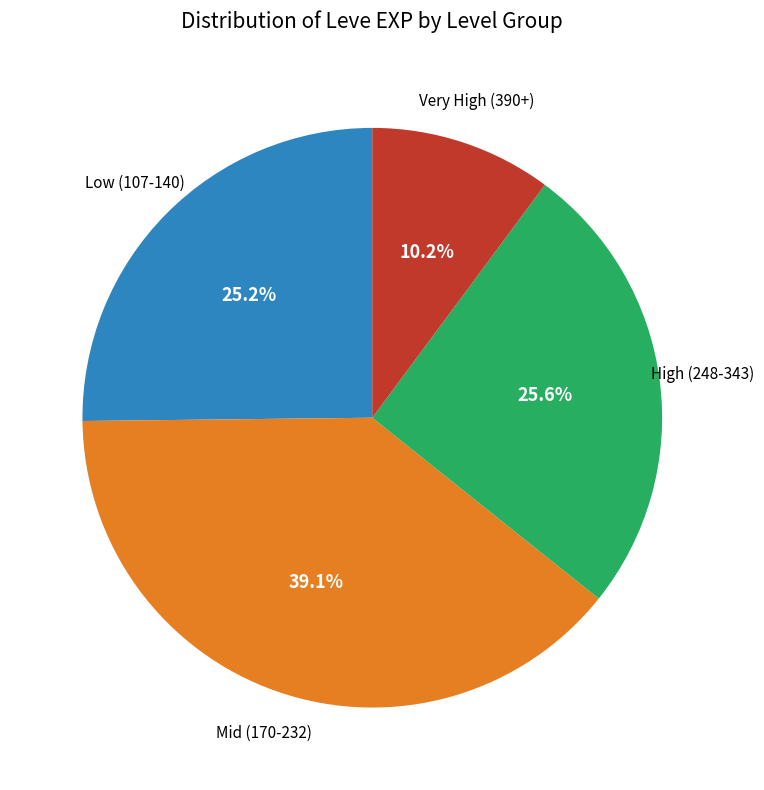

Count the number of slices in the pie.

4